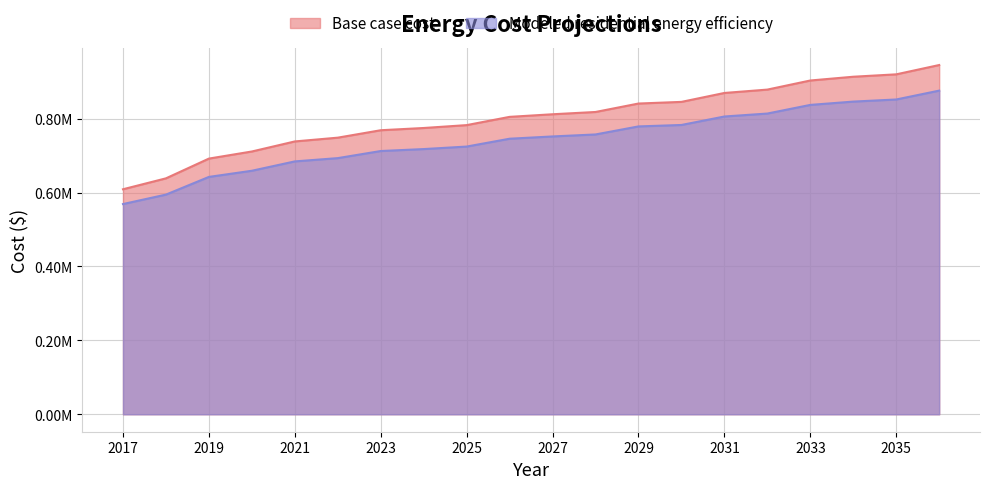

Which category has the lowest value in the Base case cost series?

2017